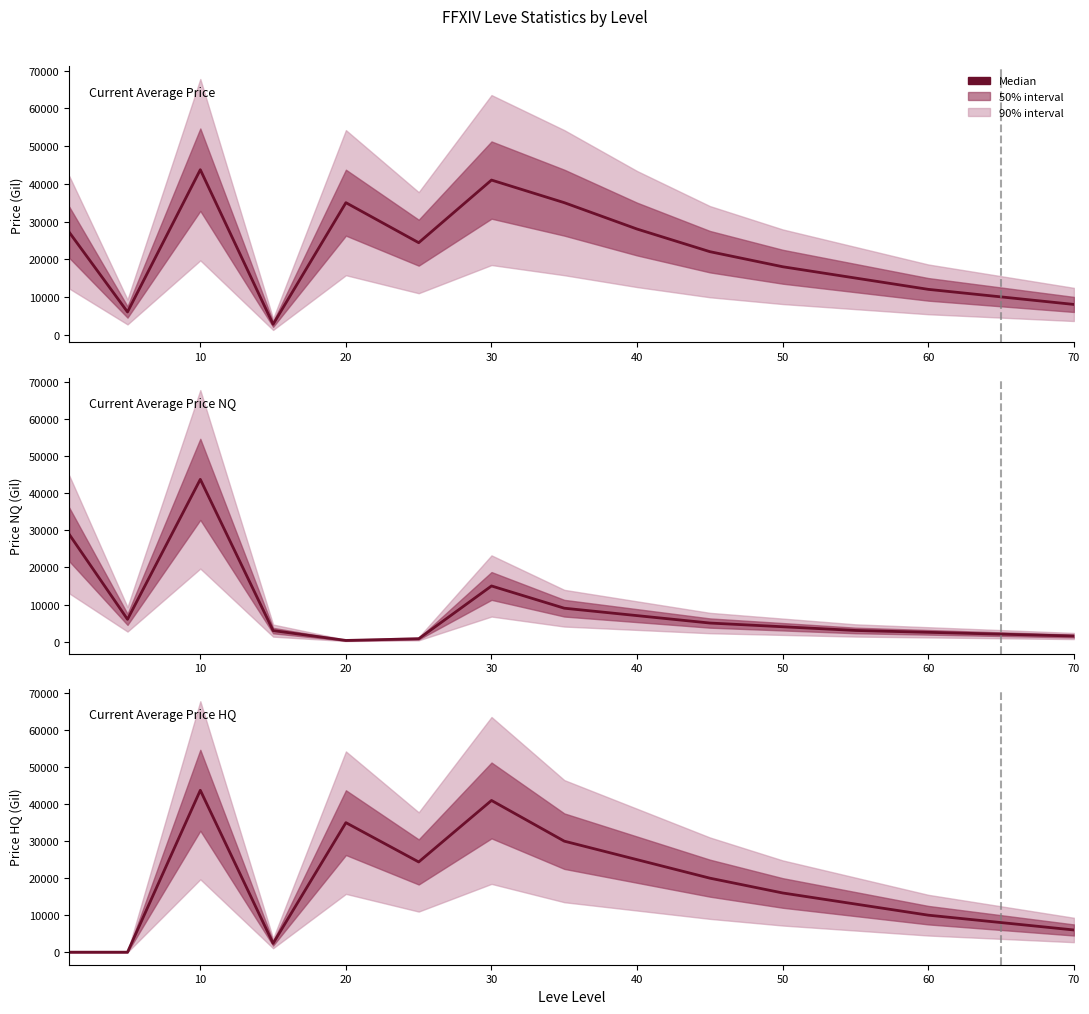

Which has a higher value, 20 or 70?

20